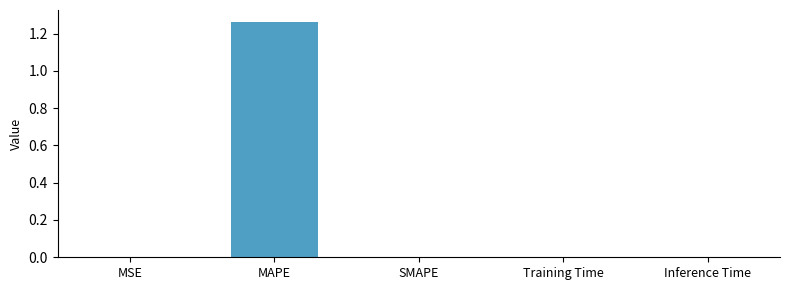

The chart shows a value of 0.0 at Inference Time. True or false?

True